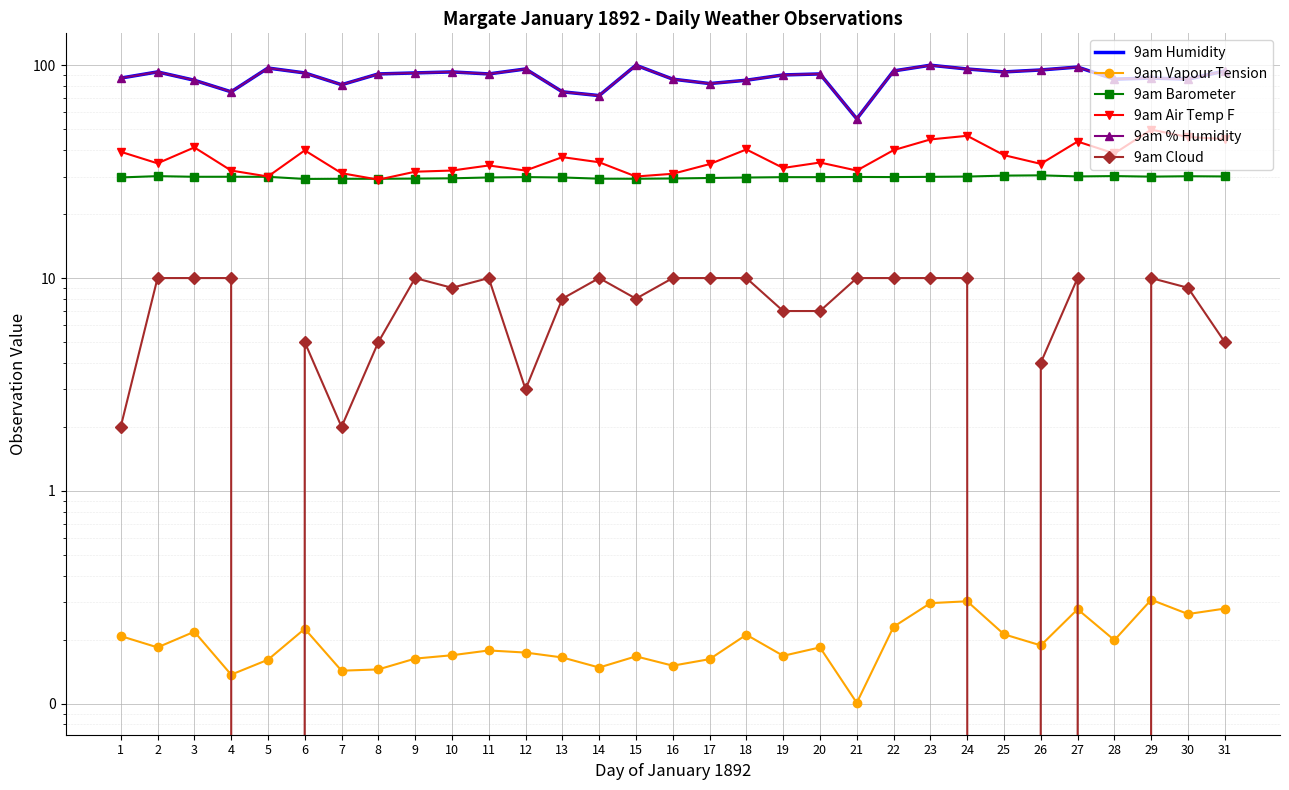

Is it true that 9am Cloud equals 3.9 at 16?

False